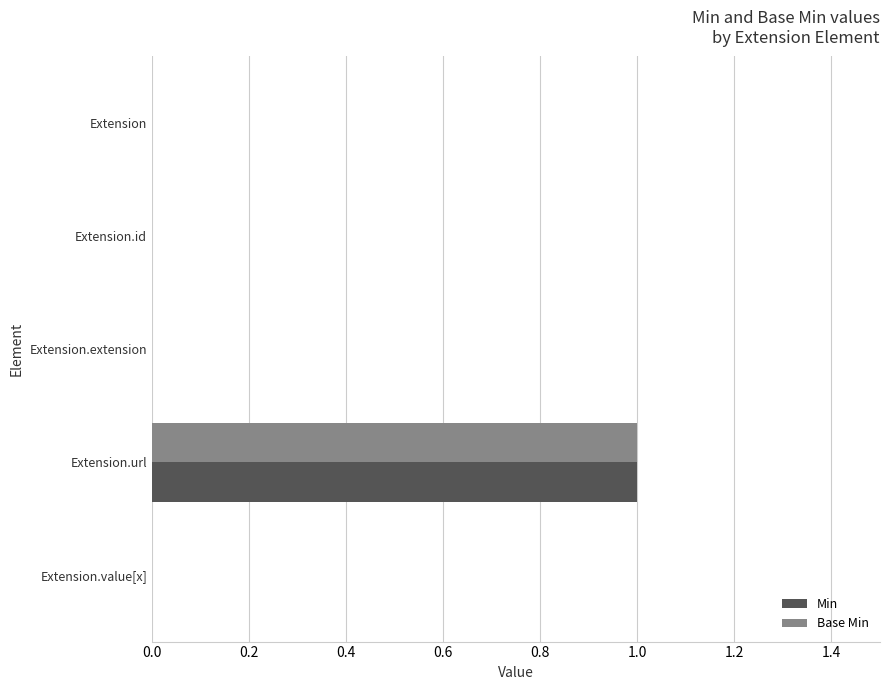

How many categories are shown in the chart?

5